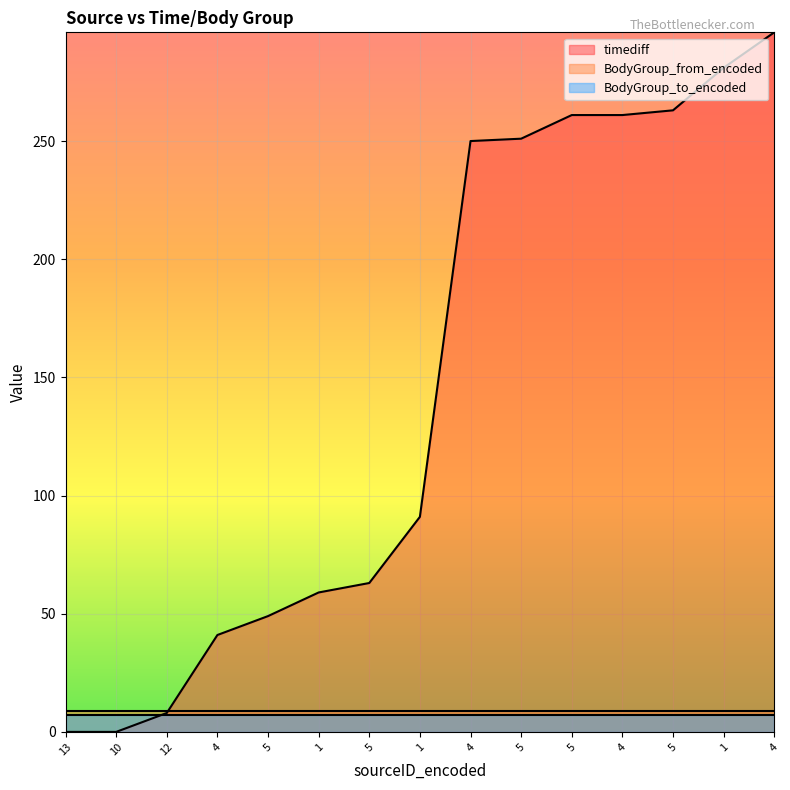

The value of BodyGroup_to_encoded at 13 is 11. True or false?

False